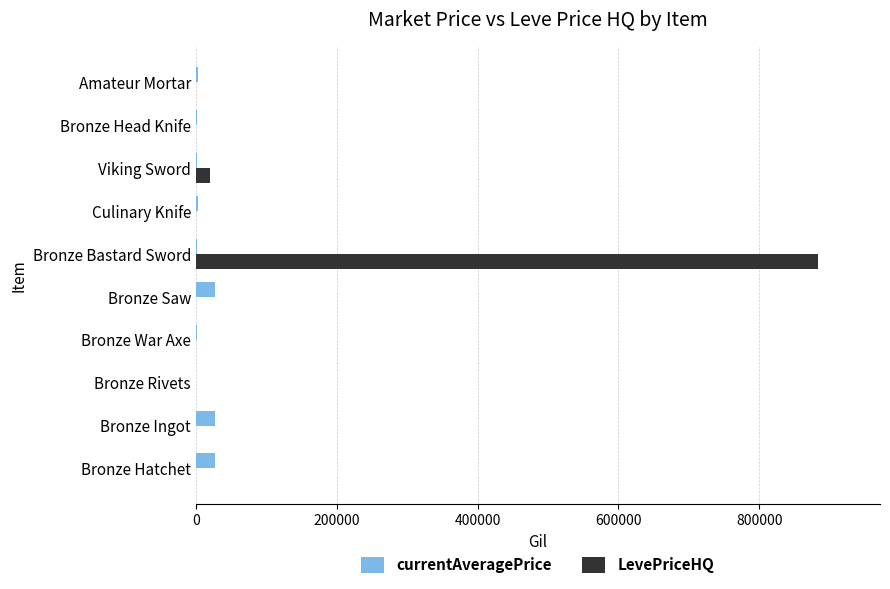

How many distinct data groups are displayed?

2